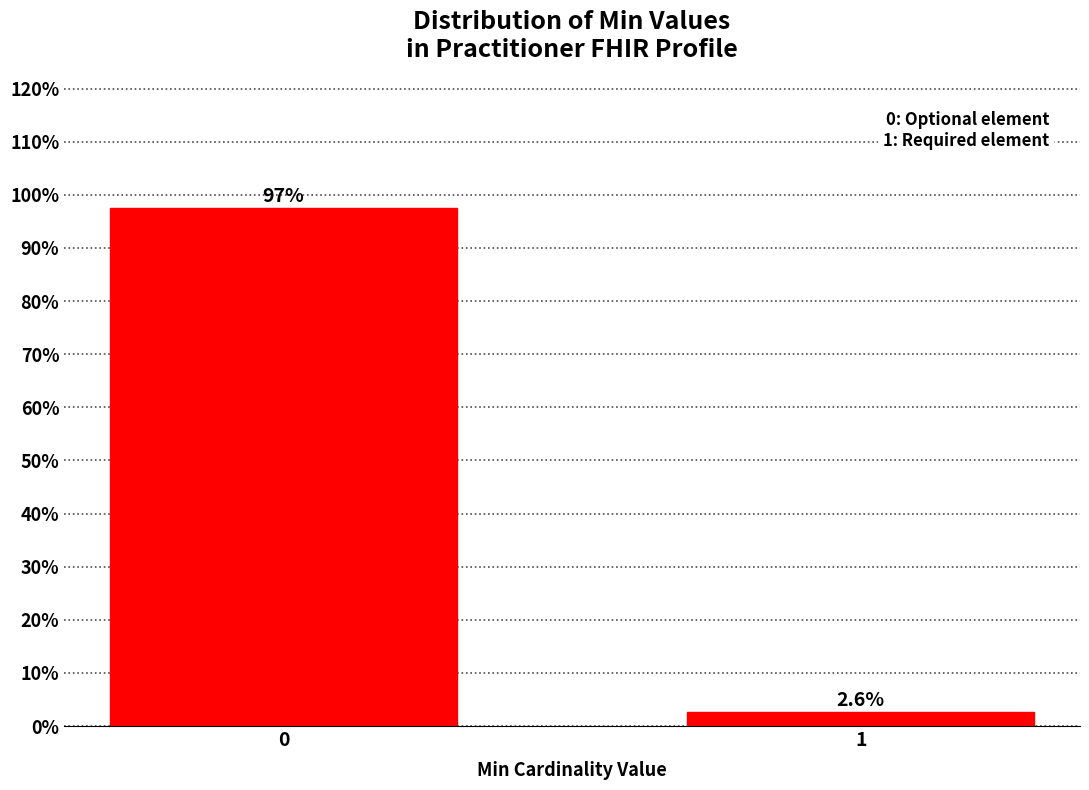

Reading right to left, what are all the values shown in this chart?

1=2.6	0=97.4